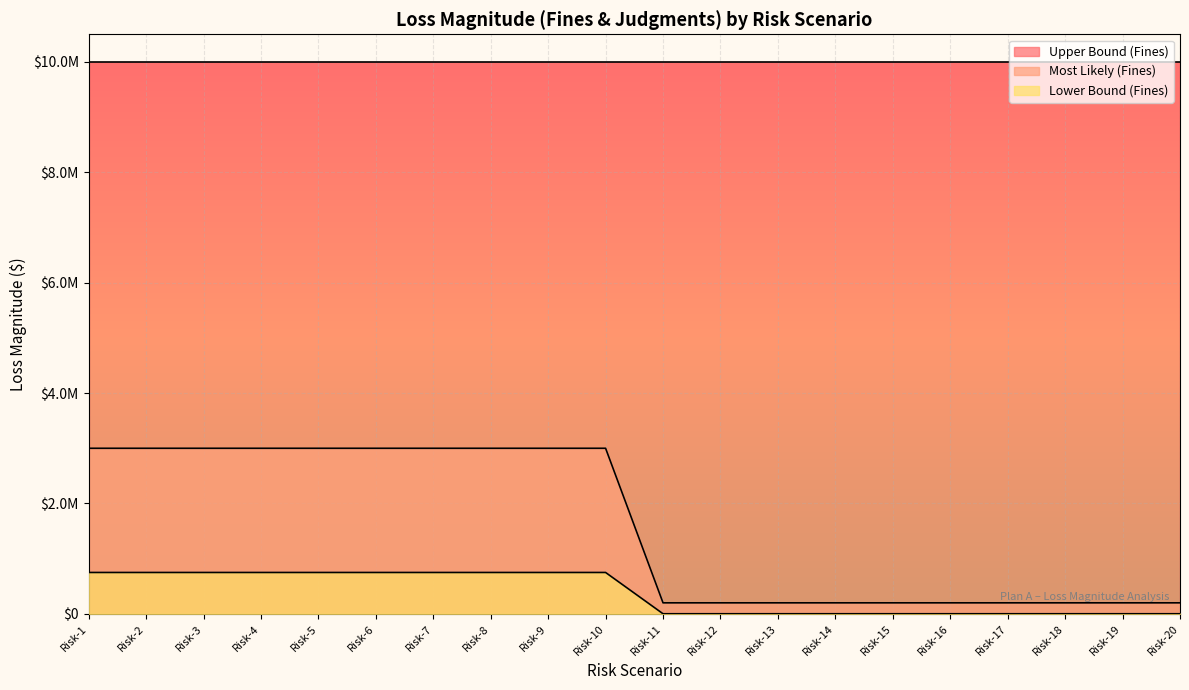

True or false: Most Likely (Fines) and Lower Bound (Fines) cross at least once.

False